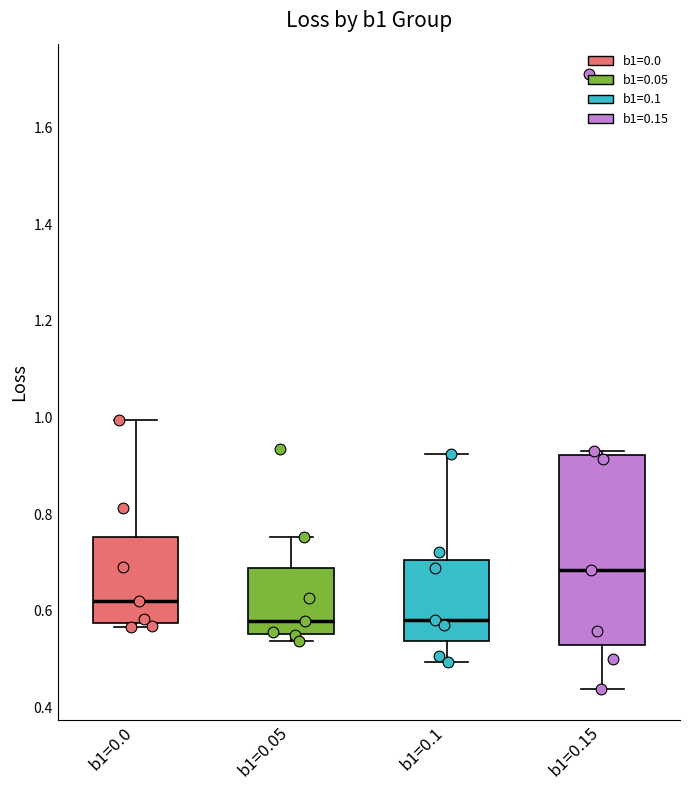

Where does the median line of the box for b1=0.15 sit on the y-axis? The values are not printed on the chart, so give them approximately, as read against the axis.

0.68